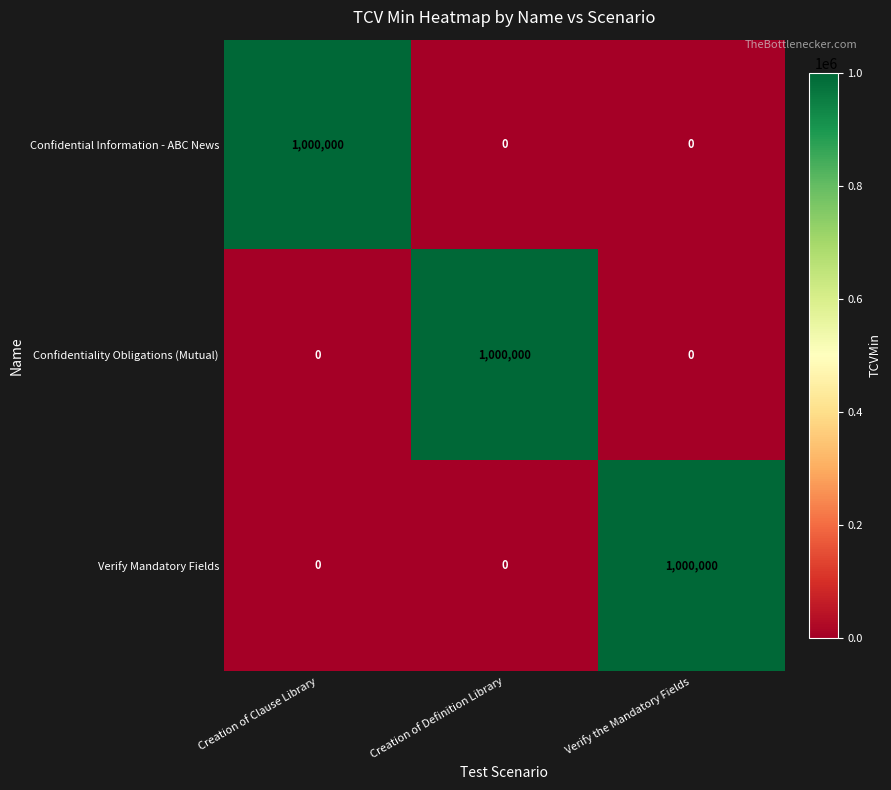

What is the difference between the Confidentiality Obligations (Mutual) values at Verify the Mandatory Fields and Creation of Definition Library?

1000000